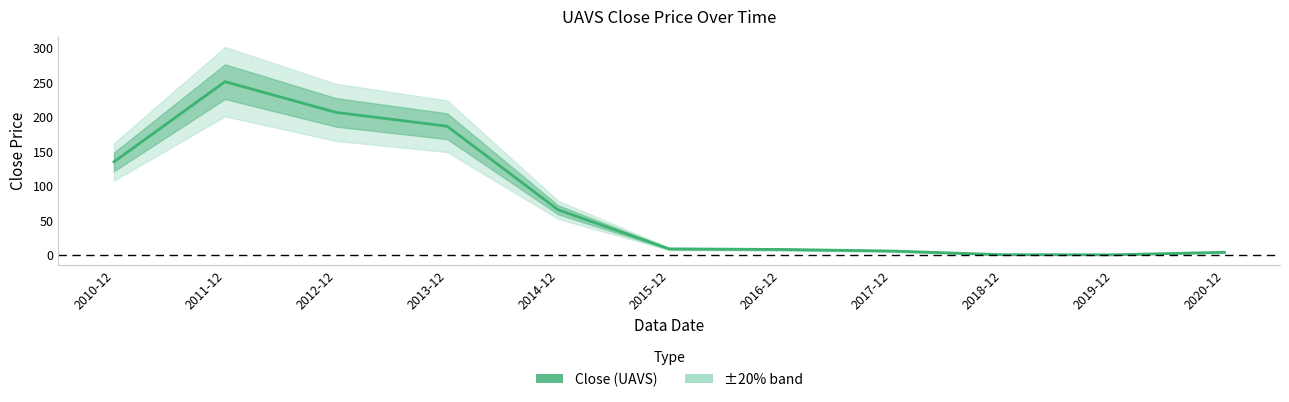

The chart shows a value of 0.6 at 2018-12. True or false?

True